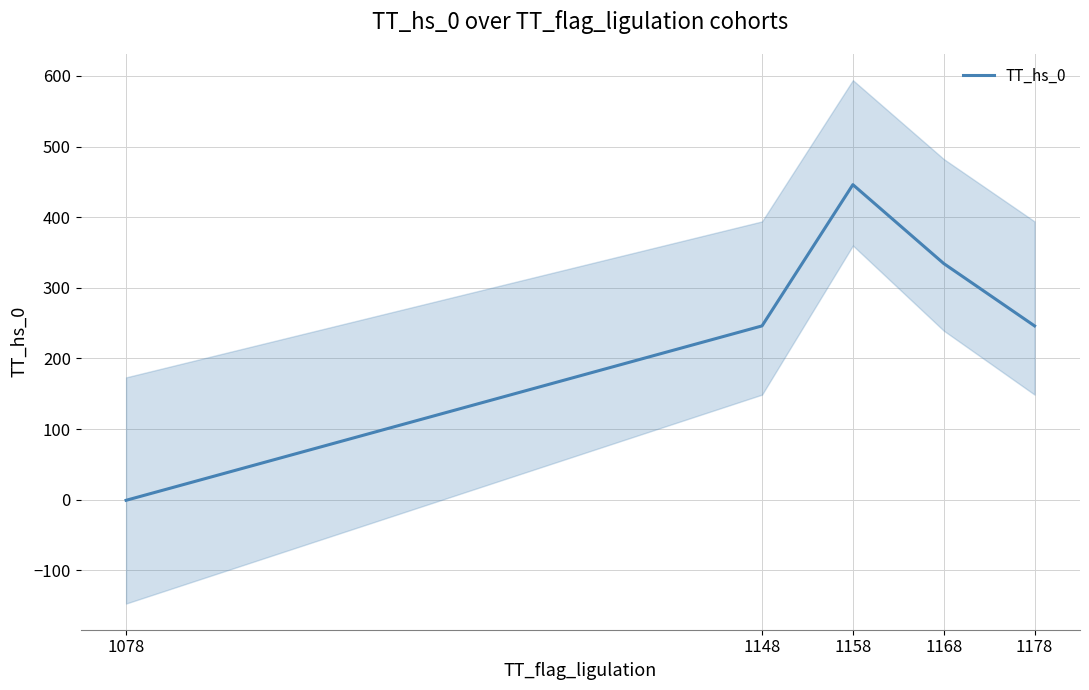

The value at 1078 is -0.8. True or false?

True